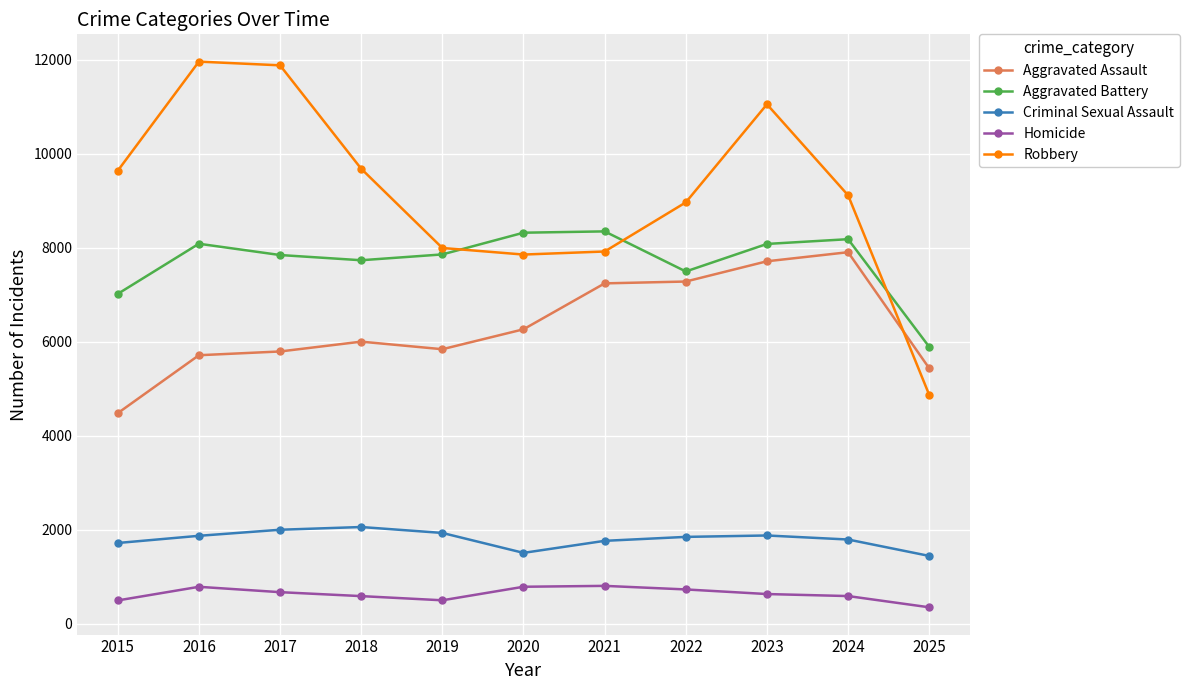

Is the value of Criminal Sexual Assault at 2024 greater than the value of Homicide at 2019?

Yes